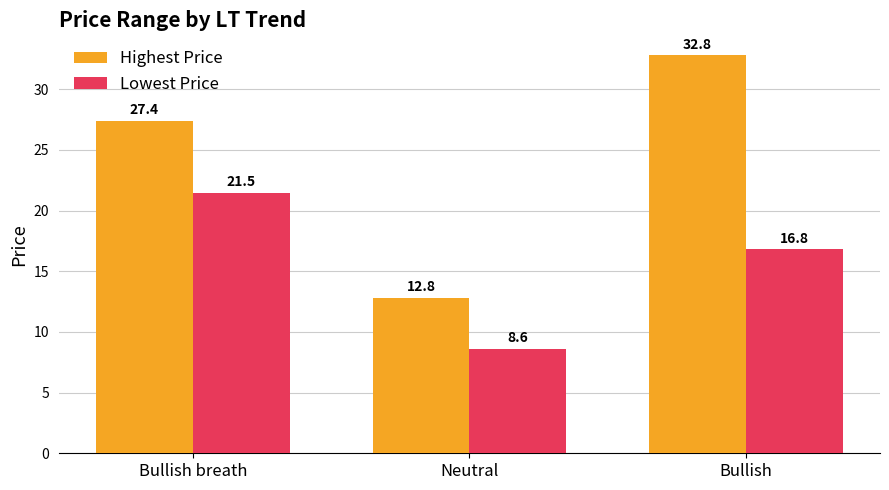

What is the lowest value of the Highest Price series?

12.8